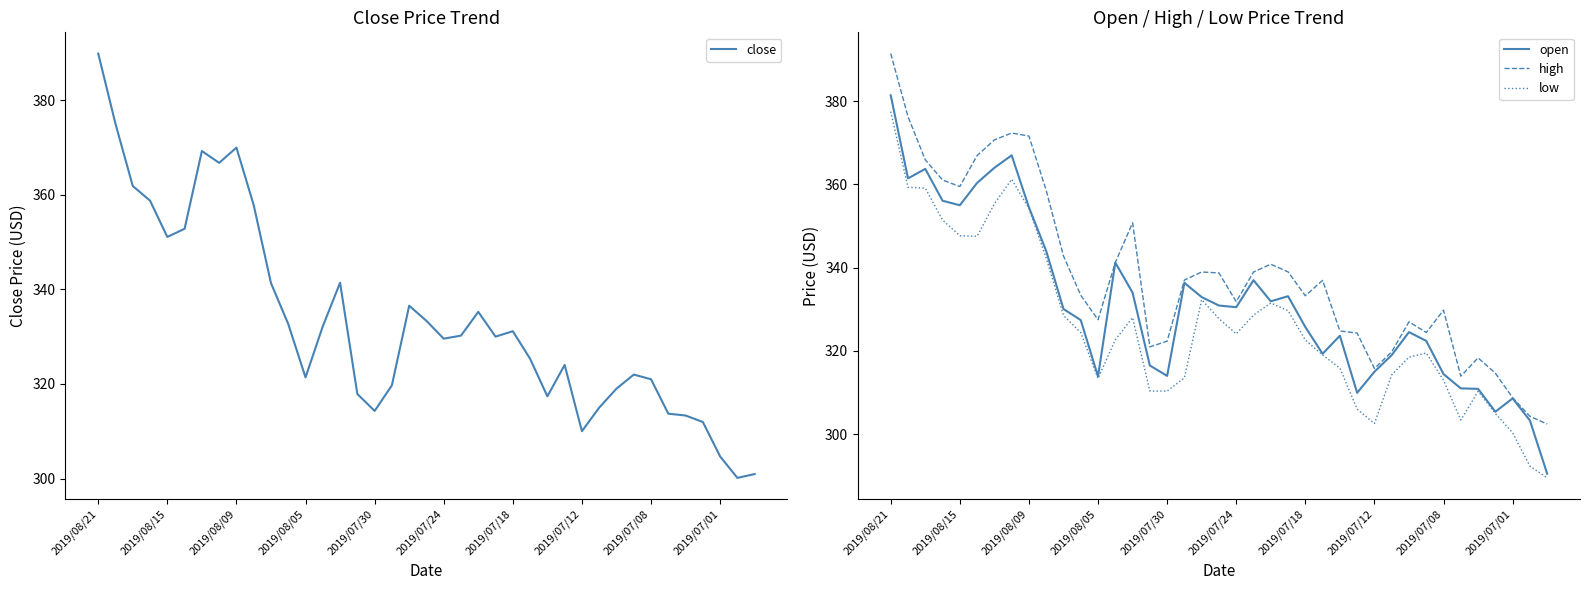

Is this an area chart (filled region under the line)?

No